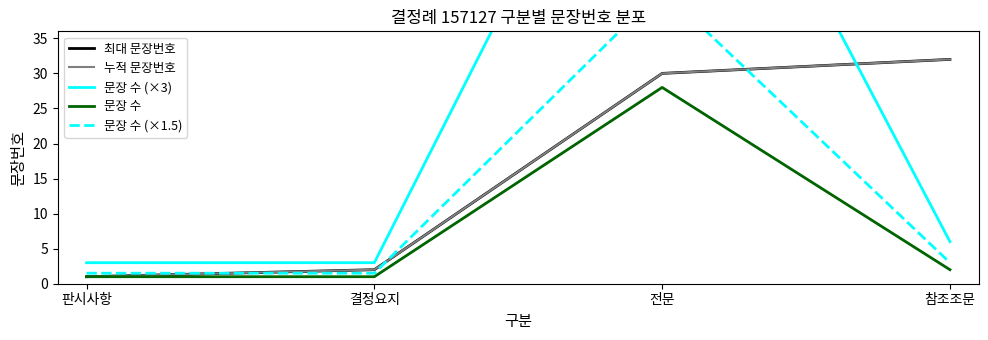

Is it true that 문장 수 (×3) equals 3.0 at 결정요지?

True